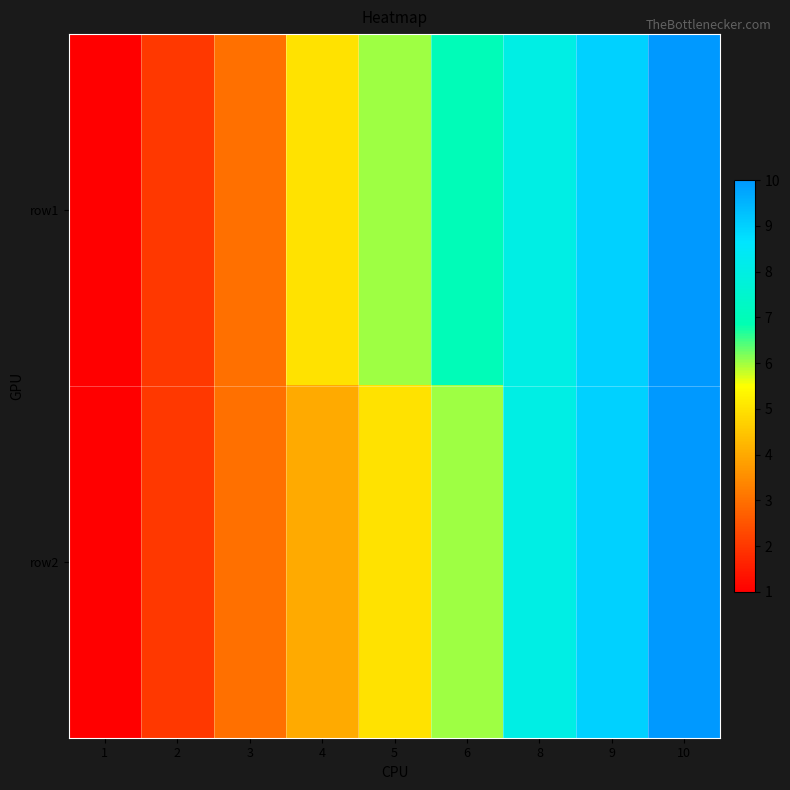

List the series in order of their overall mean, highest first.

row1, row2